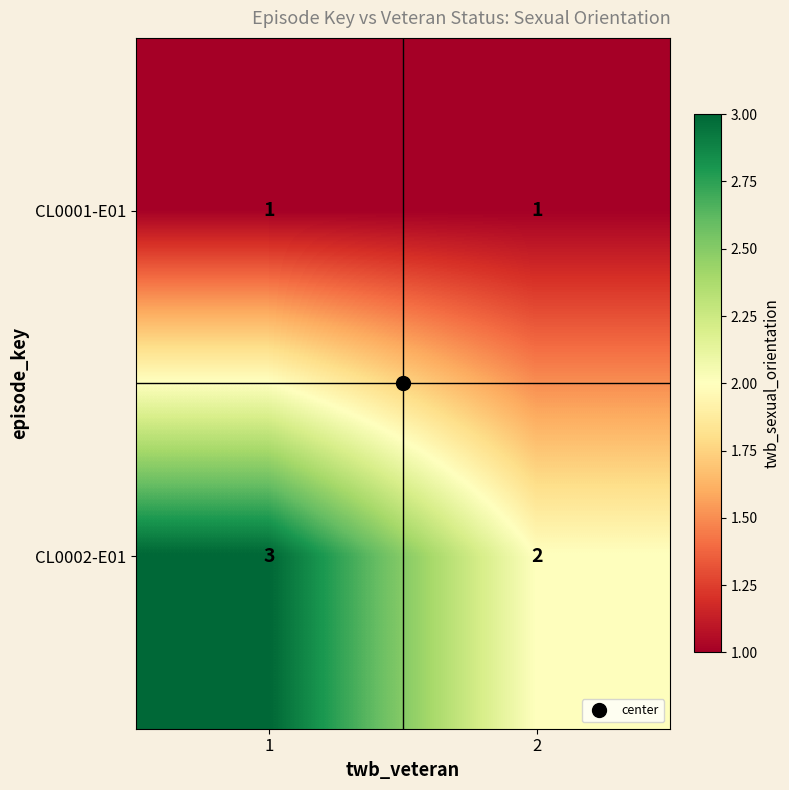

What is the difference between the highest and lowest values at 1?

2